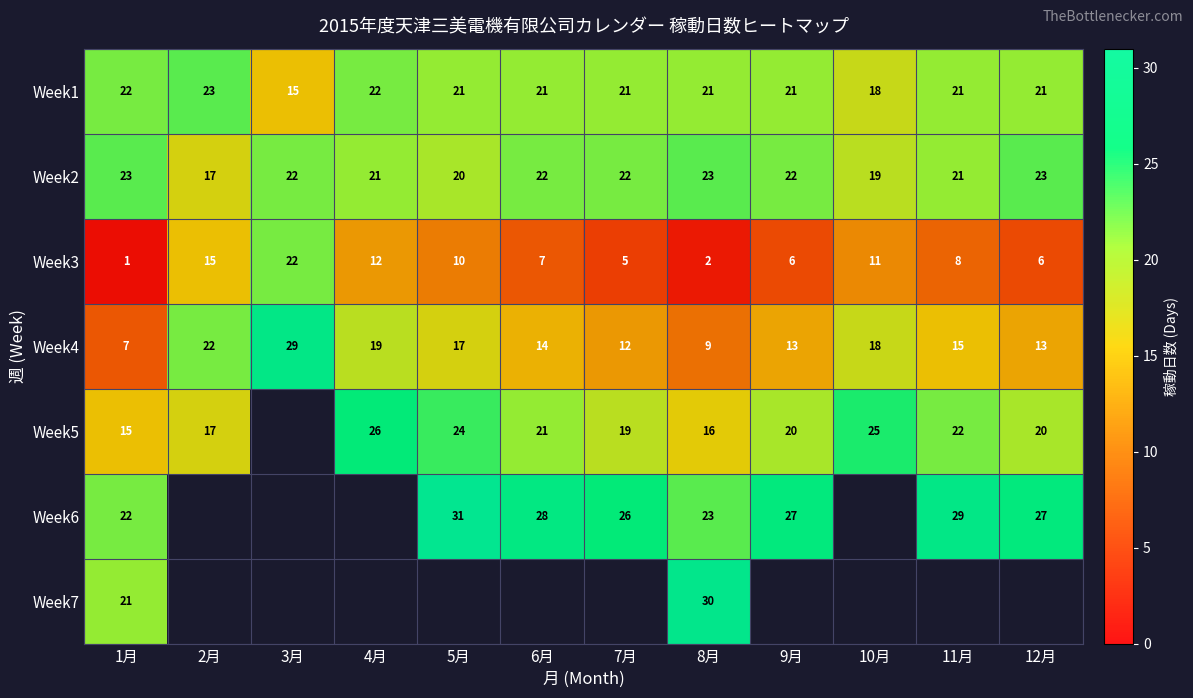

At which category does the chart reach its minimum across all series?

1月